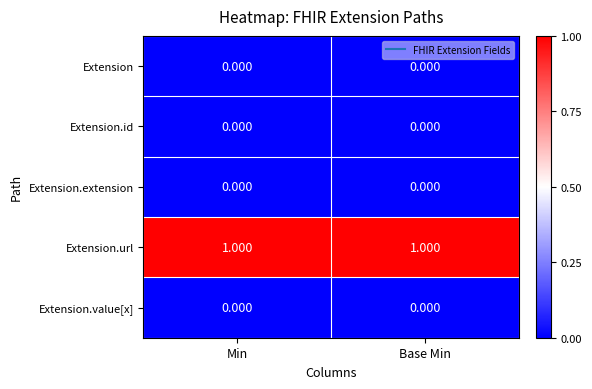

Which series has the largest total across all categories?

Extension.url